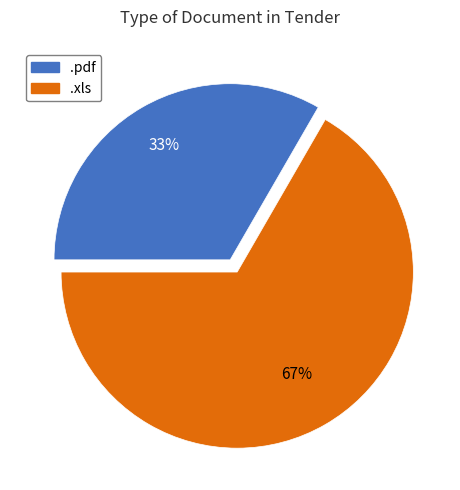

To the nearest percent, what is the average slice percentage?

50%